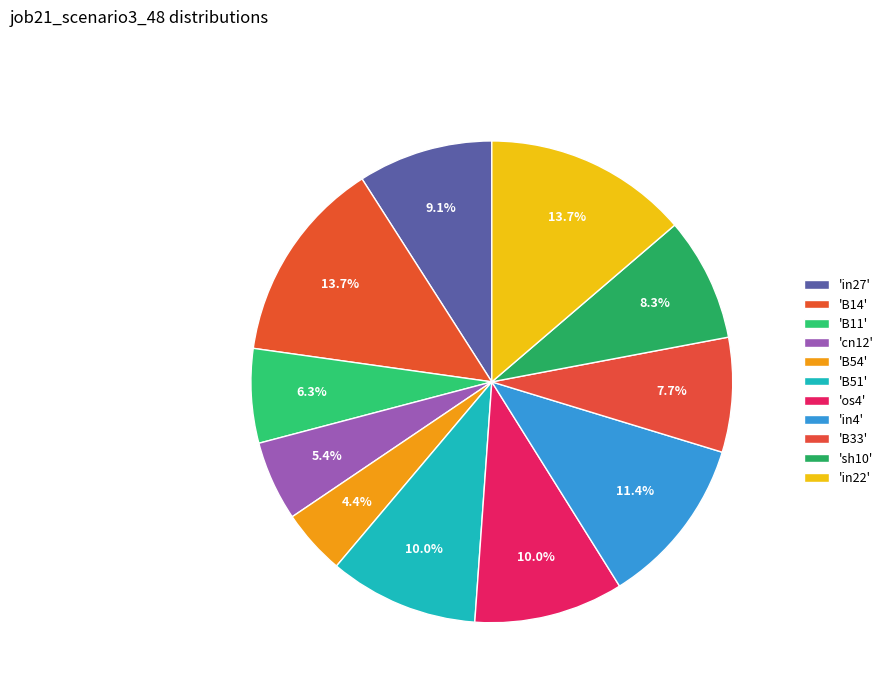

How many segments does this pie chart have?

11